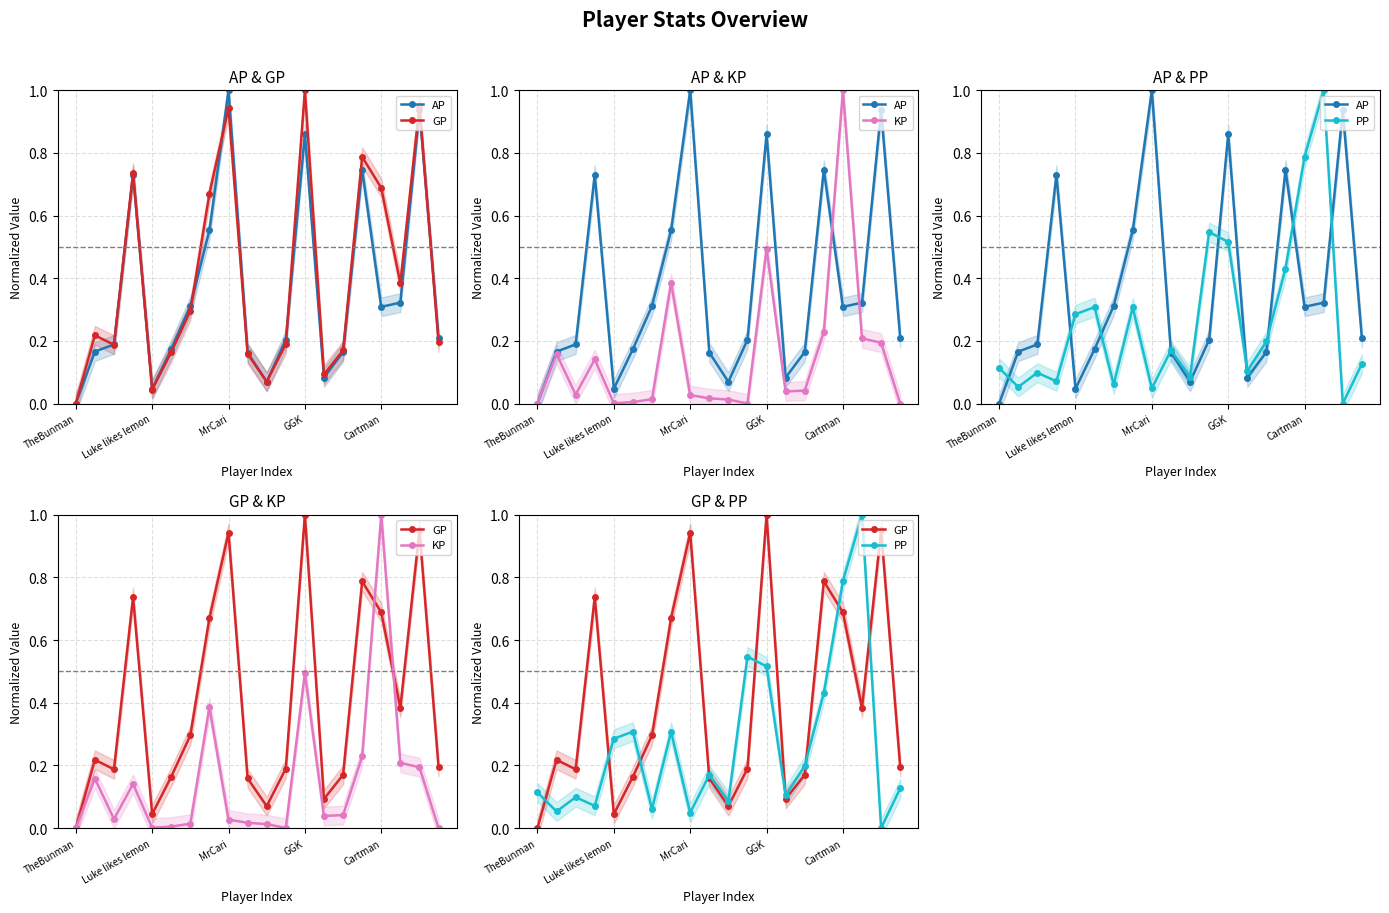

Which series ends up on top after the final intersection of AP and KP?

AP